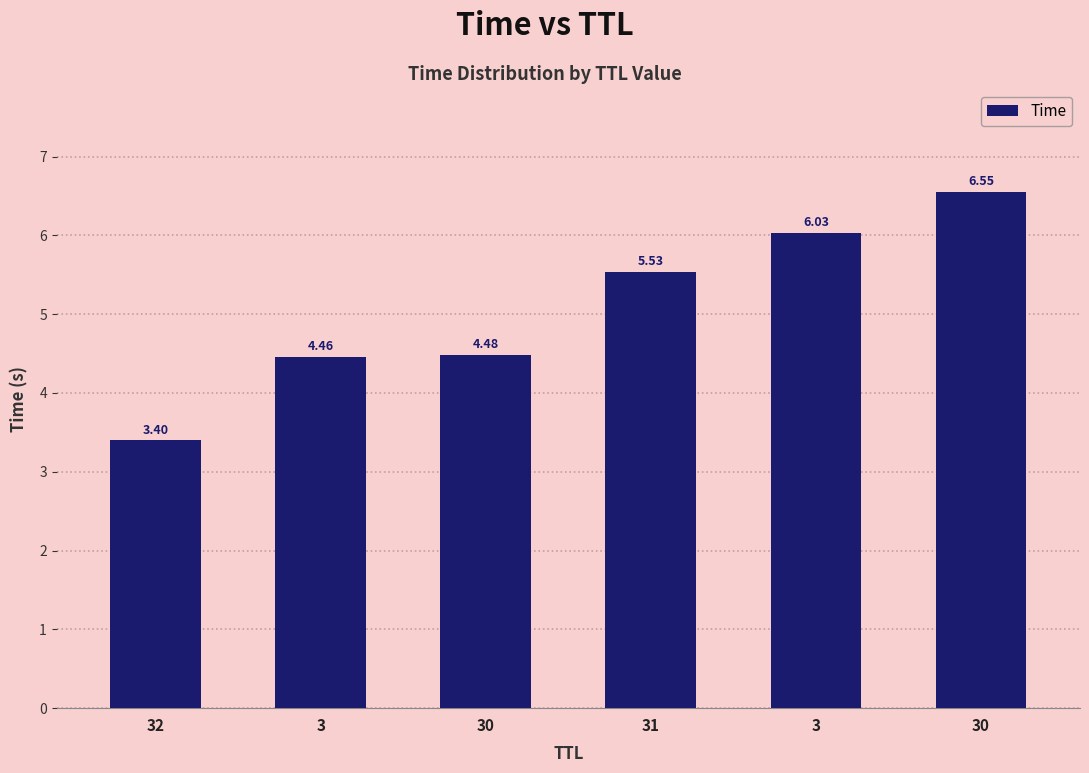

Is it true that the value at 31 is 8.5?

False